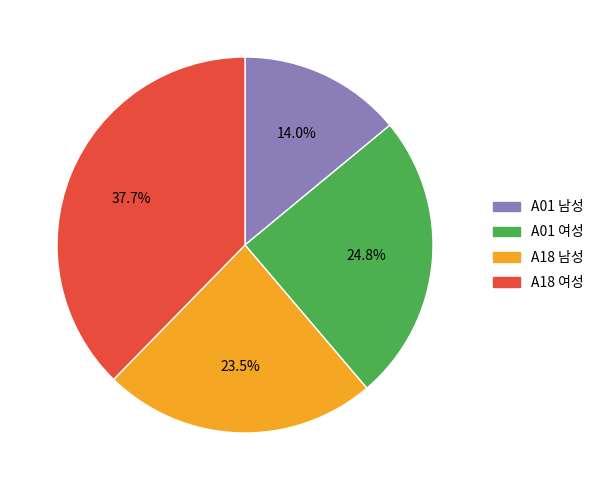

Which slice is the largest?

A18 여성